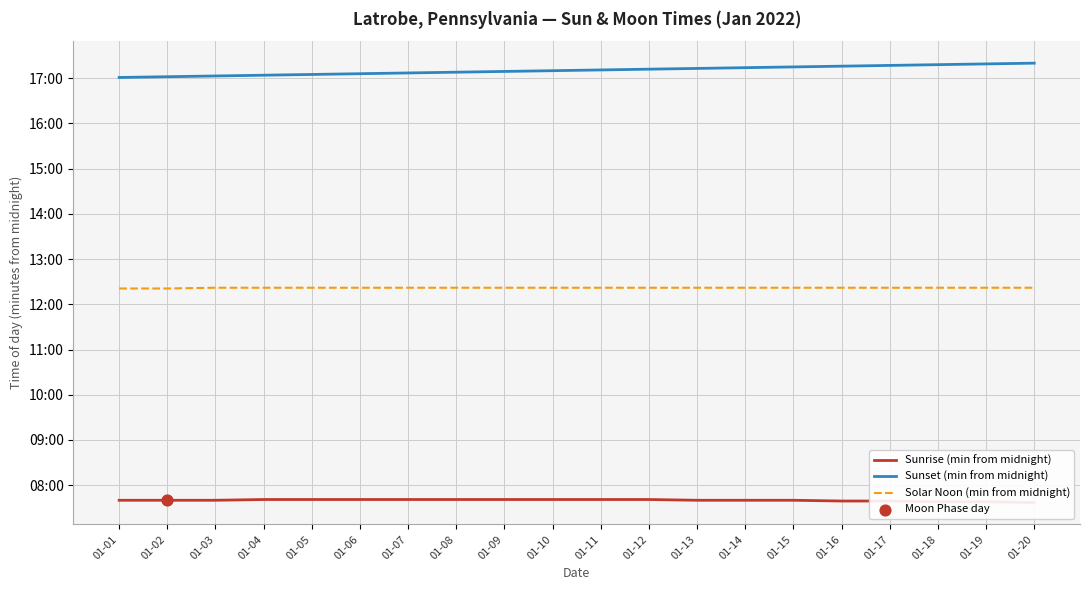

Which series reaches the minimum Y coordinate?

Sunrise (min from midnight)